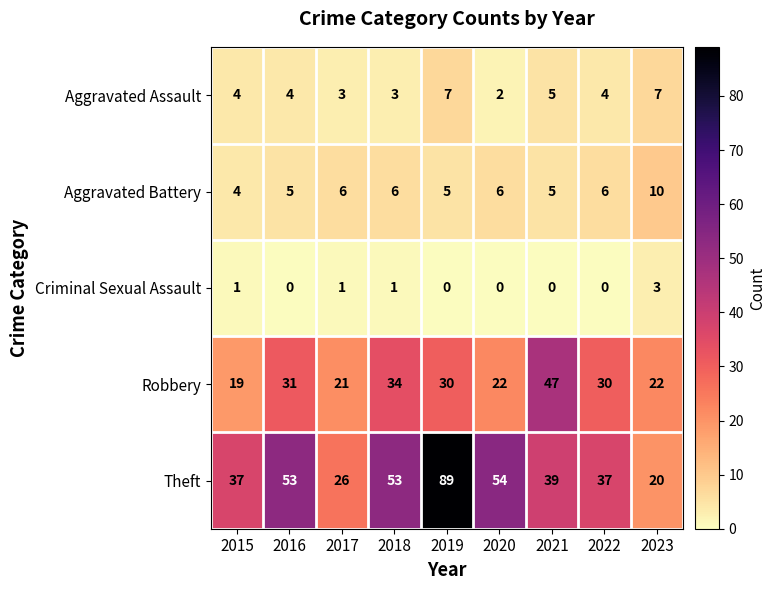

What is the difference between the maximum and minimum values in the Criminal Sexual Assault series?

3